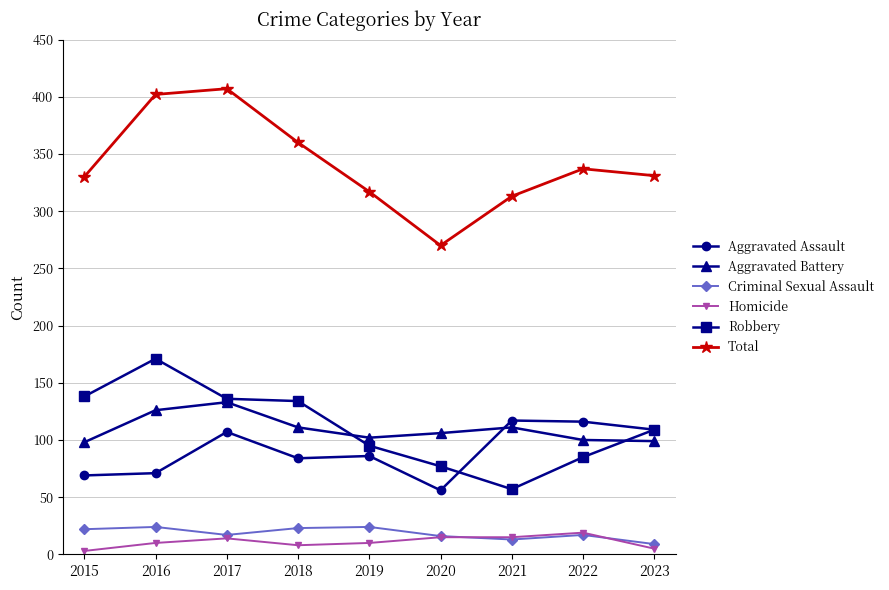

The Aggravated Assault series shows 117 at 2021. True or false?

True